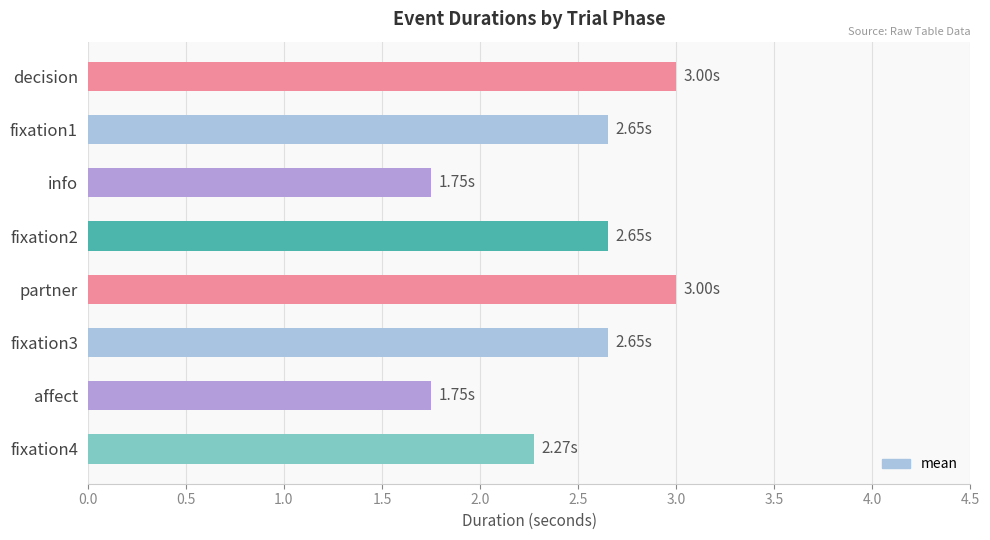

Between fixation1 and affect, which is larger?

fixation1